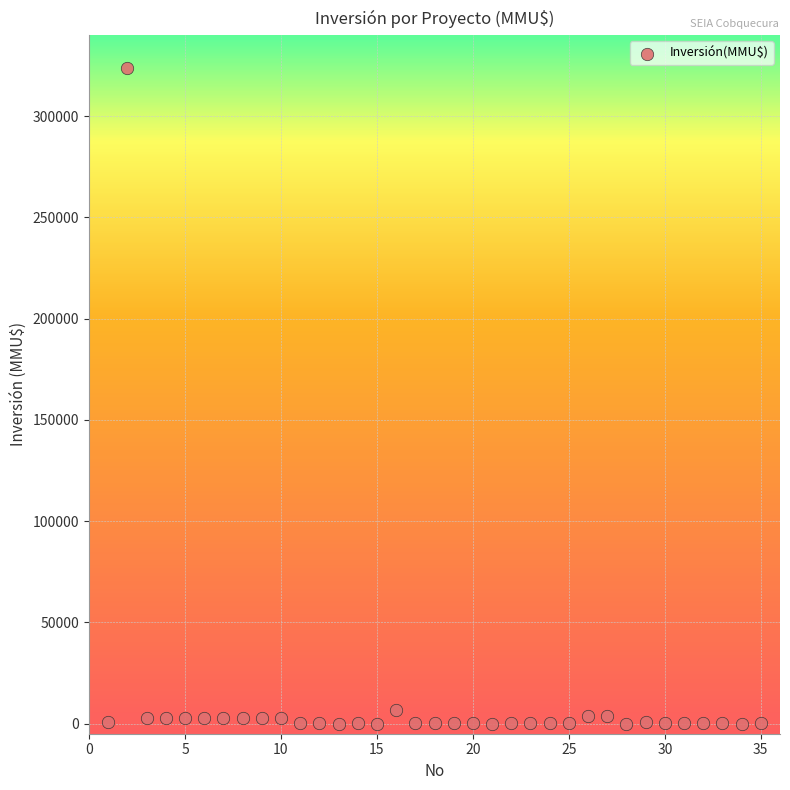

What is the range of X values (max minus min)?

34